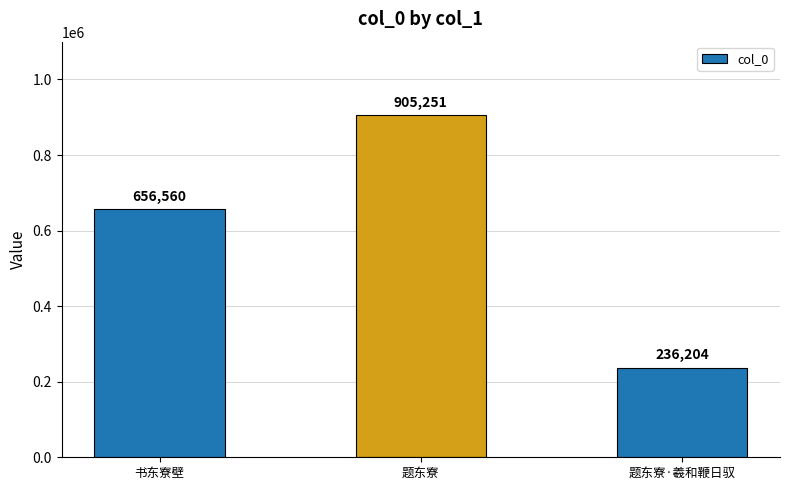

What position from the right is 题东寮?

2